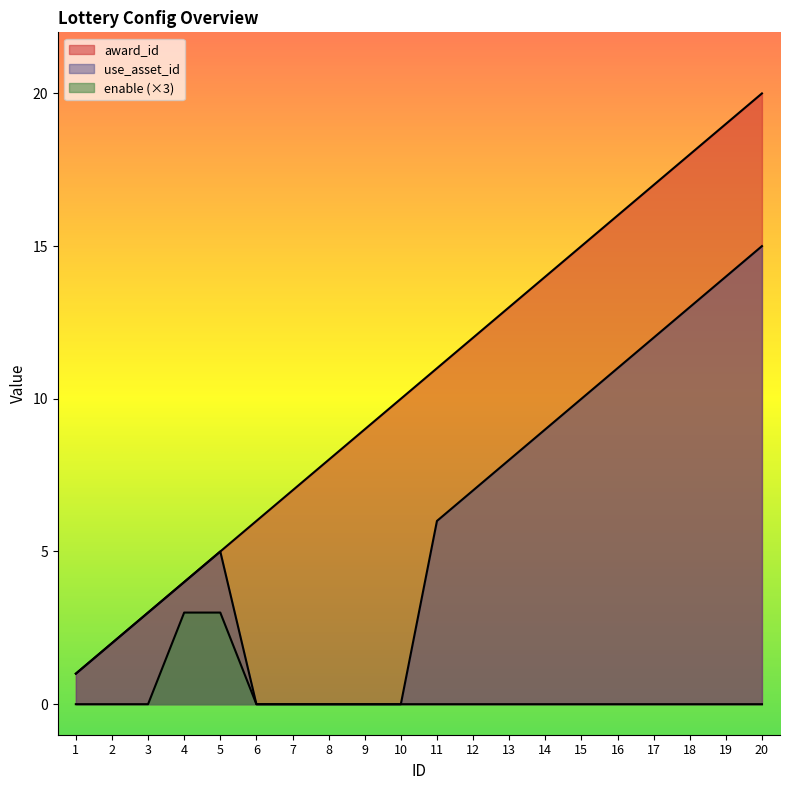

Is it true that use_asset_id equals 4 at 3?

False